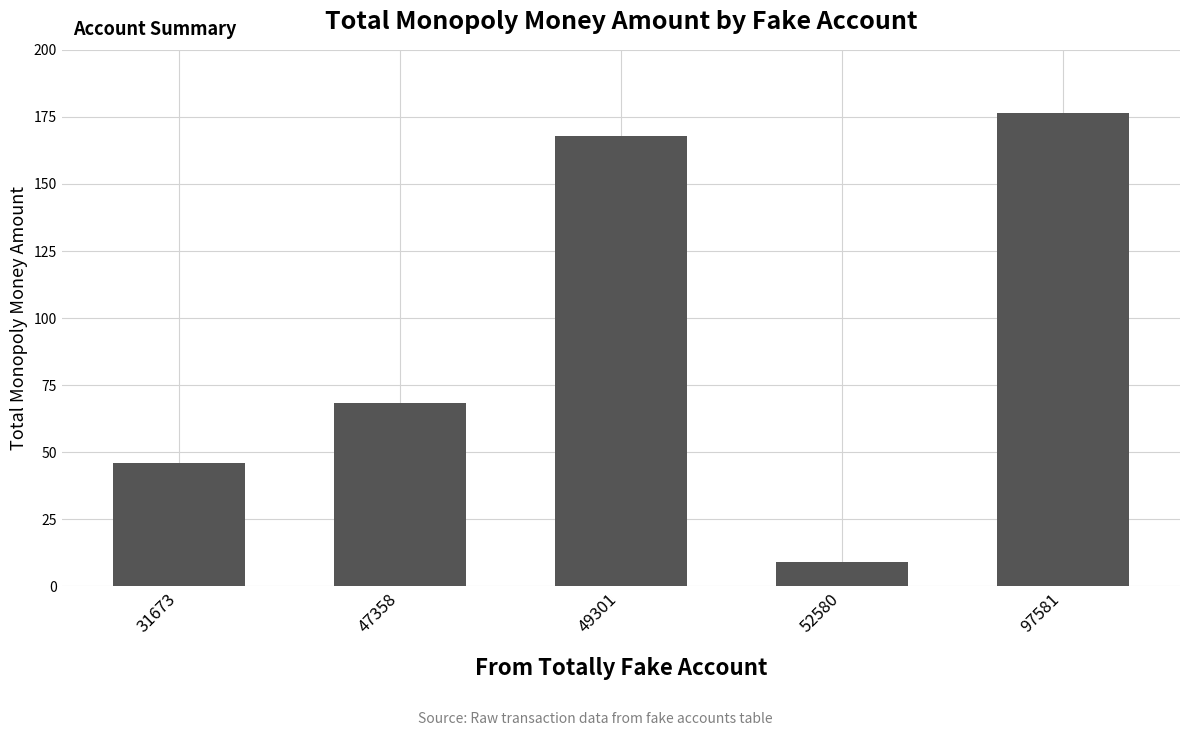

The value at 97581 is 92.6. True or false?

False